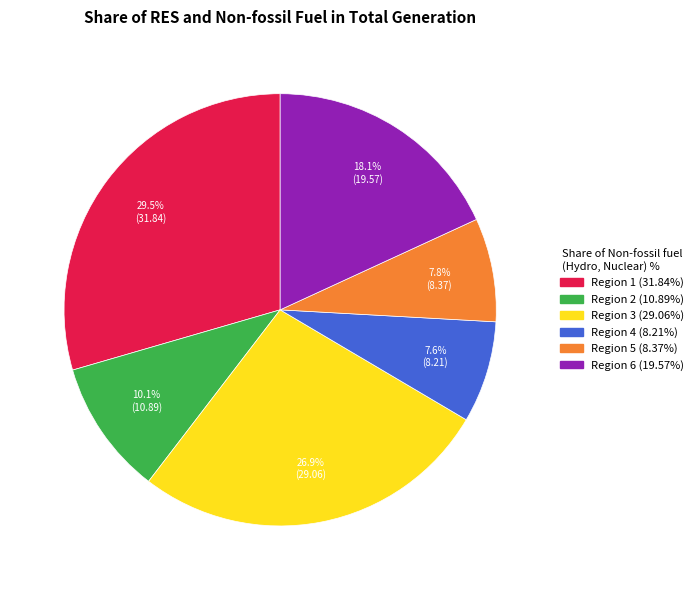

Is there a majority slice in this chart?

No